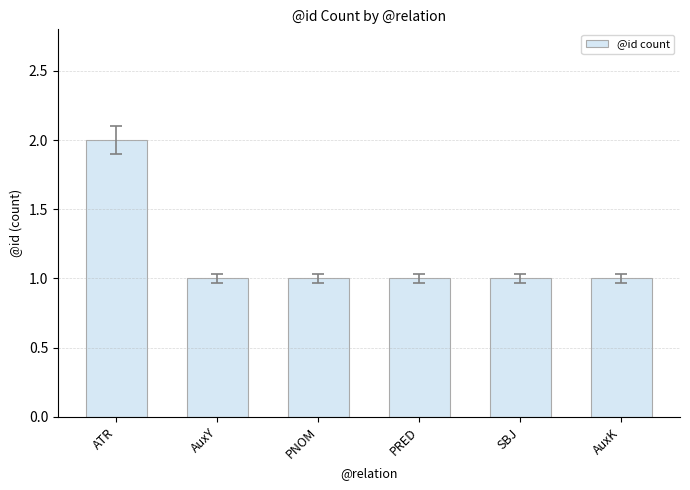

Between ATR and PRED, which is larger?

ATR